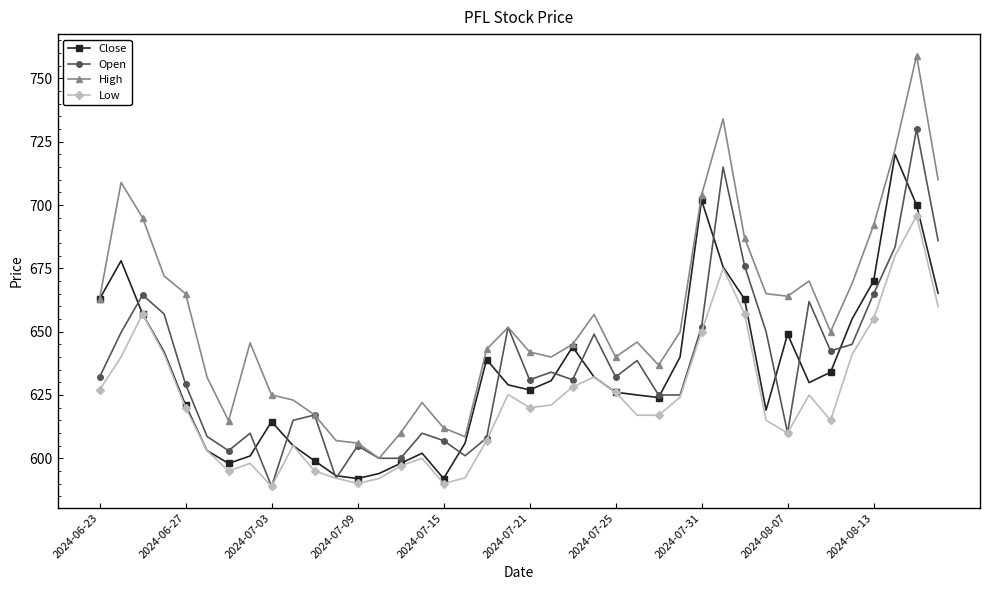

Rank the series by their maximum value, from highest to lowest.

High, Open, Close, Low